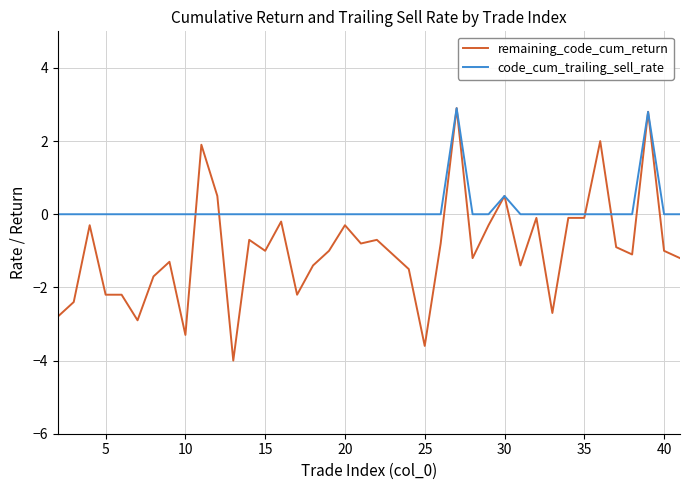

Which series has the largest total across all categories?

code_cum_trailing_sell_rate